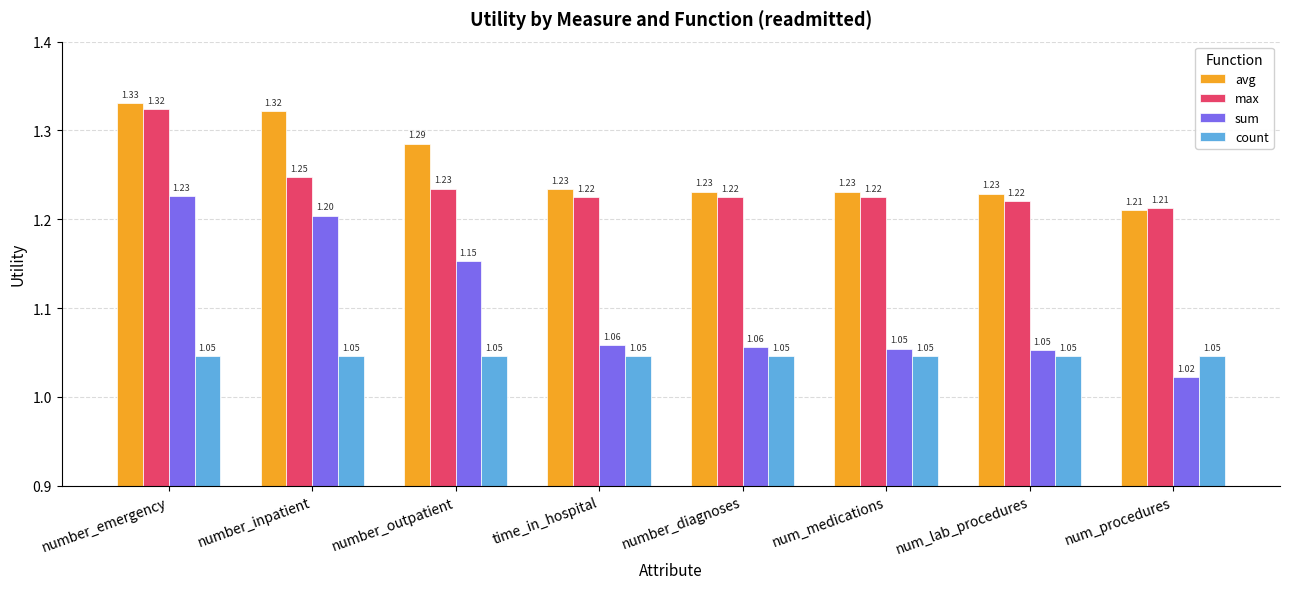

Which category has the highest value across all series?

number_emergency